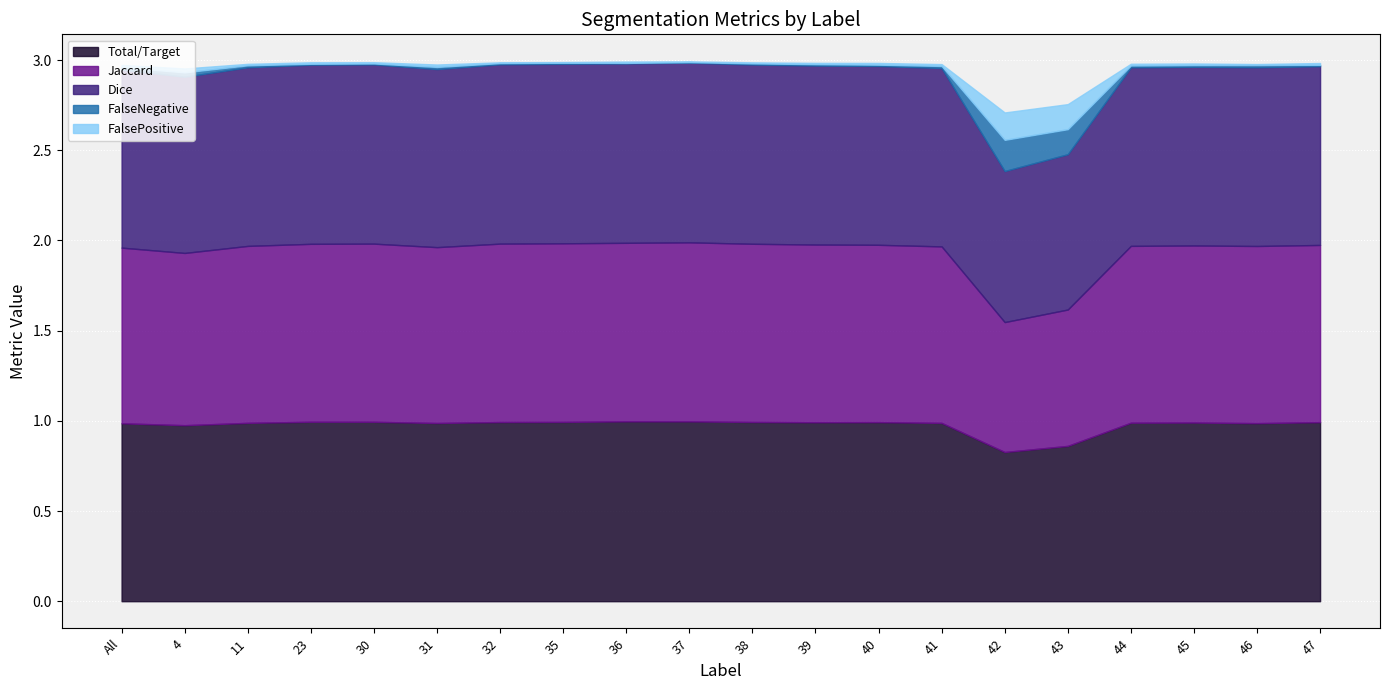

In Total/Target, how many points are lower than both neighbors (excluding endpoints)?

5